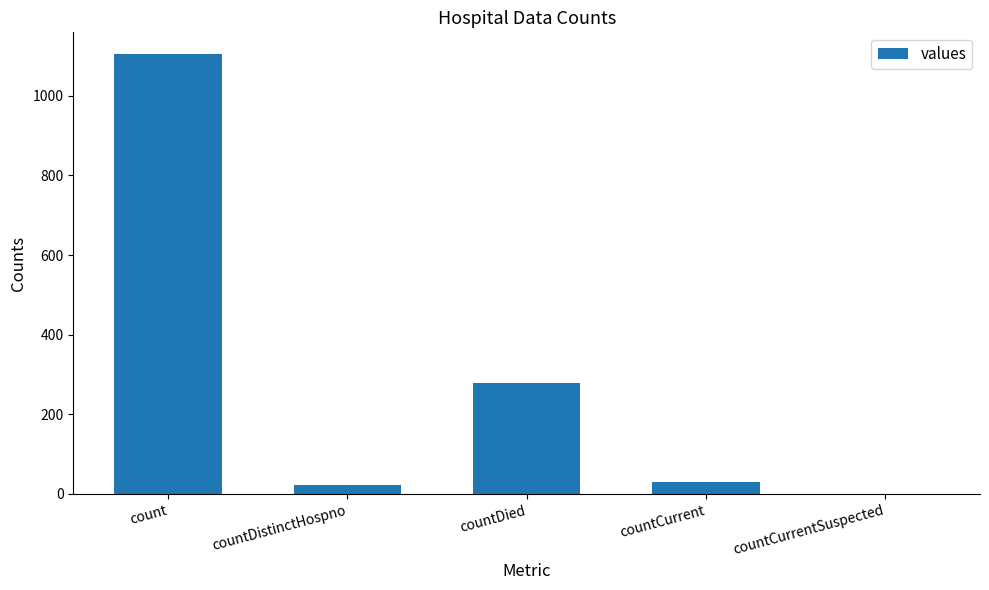

What is the greatest value displayed?

1104